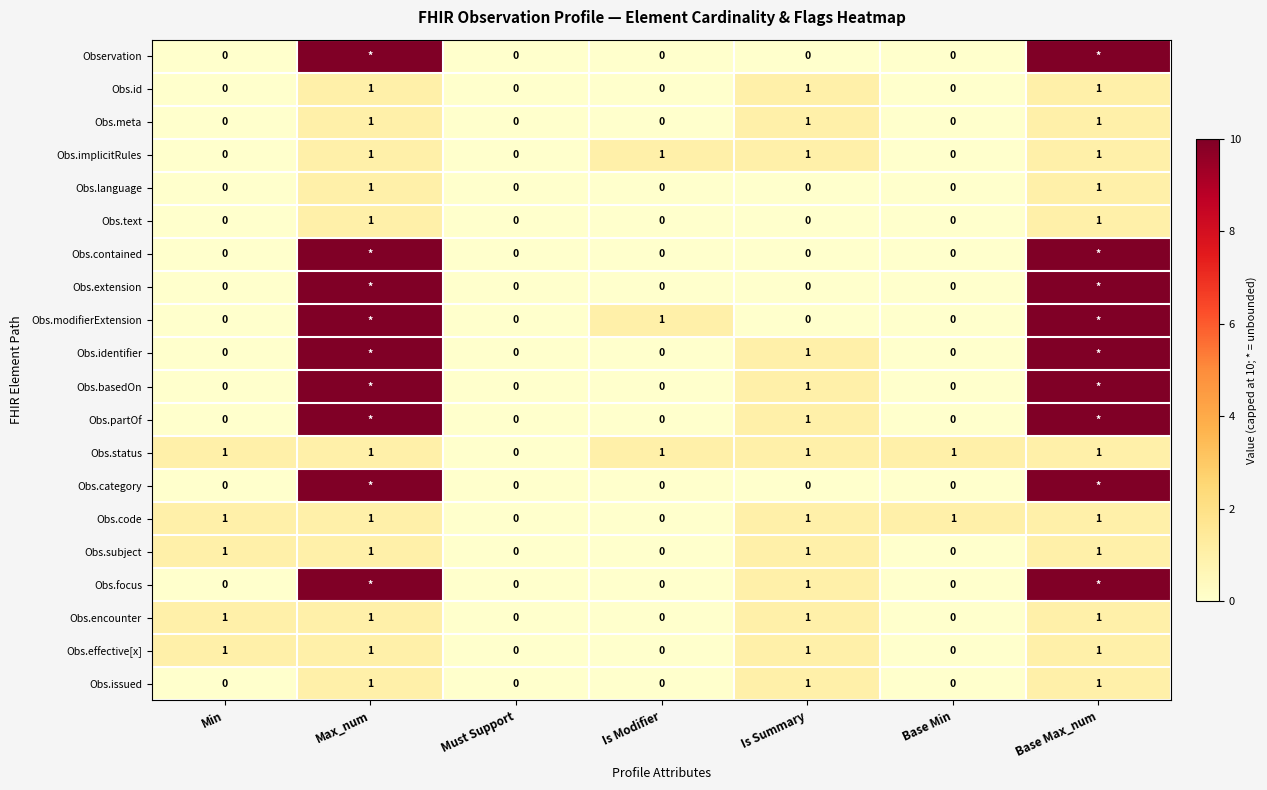

Is it true that Obs.id equals 0 at Must Support?

True